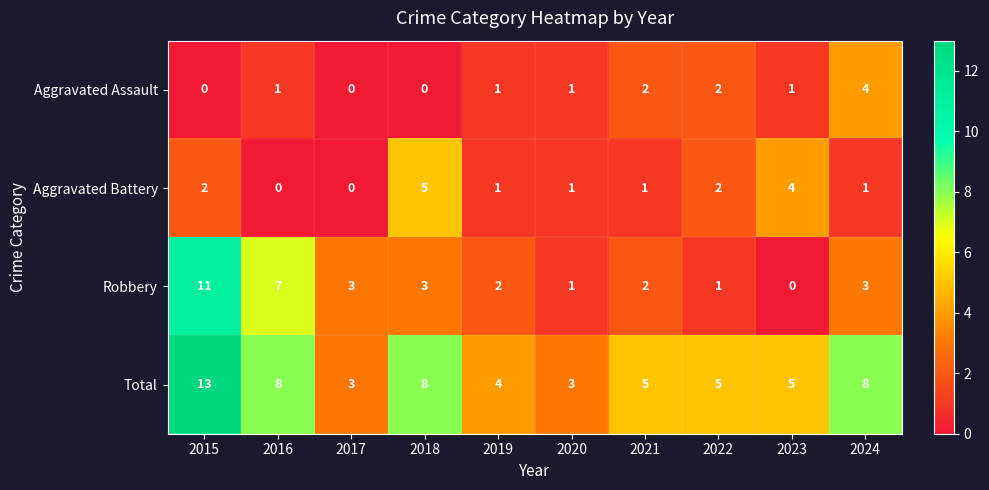

At which category does the chart reach its peak across all series?

2015